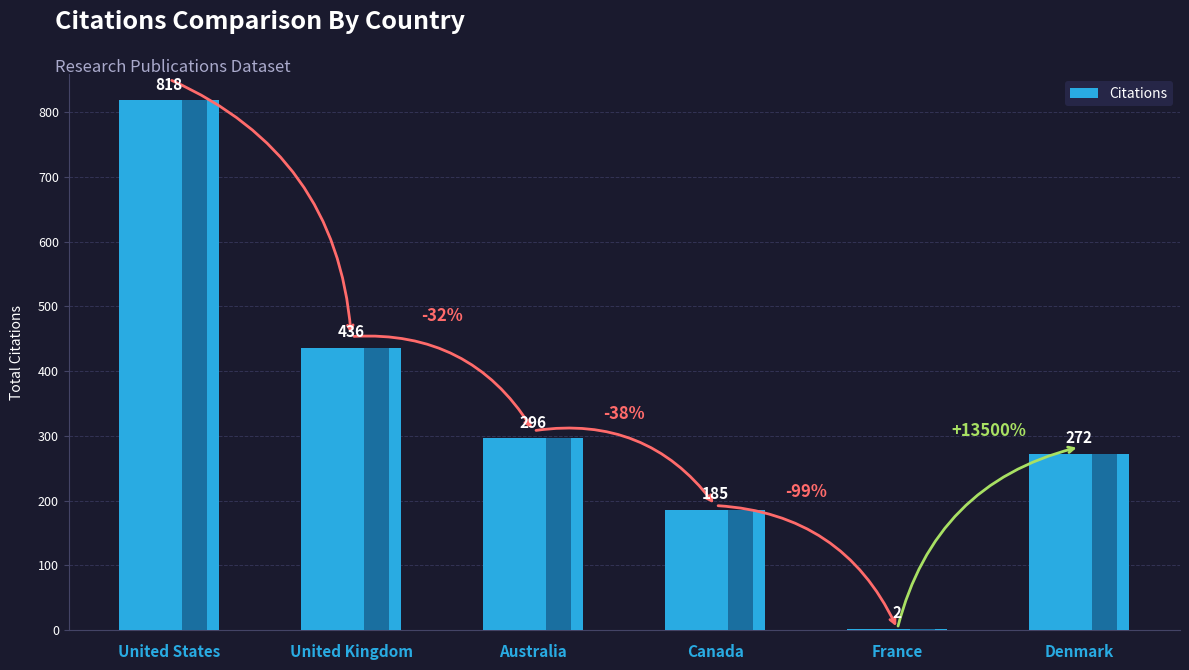

True or false: the data shows 257 at Canada.

False